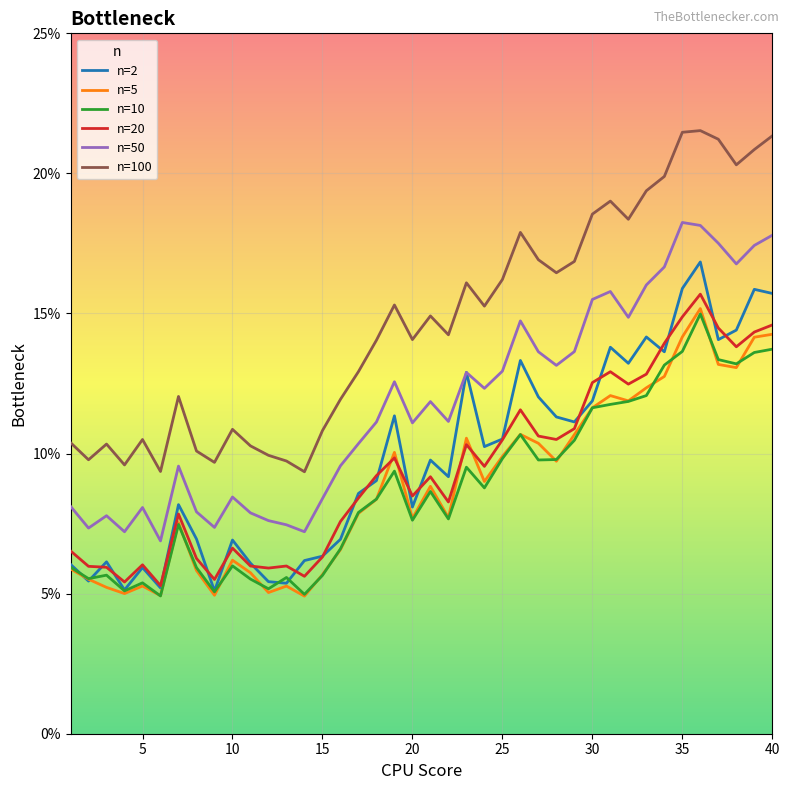

What is the value of the n=50 point at the 38th from the left?

0.2